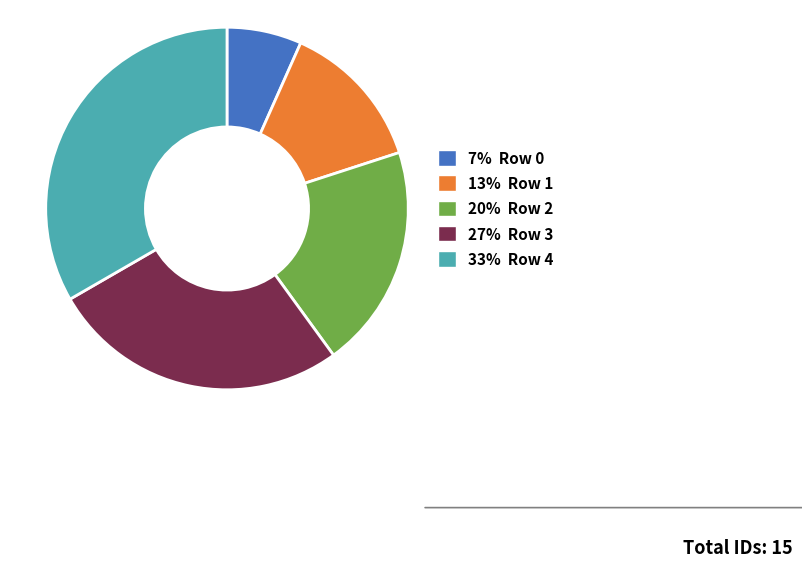

Does any single category account for the majority?

No